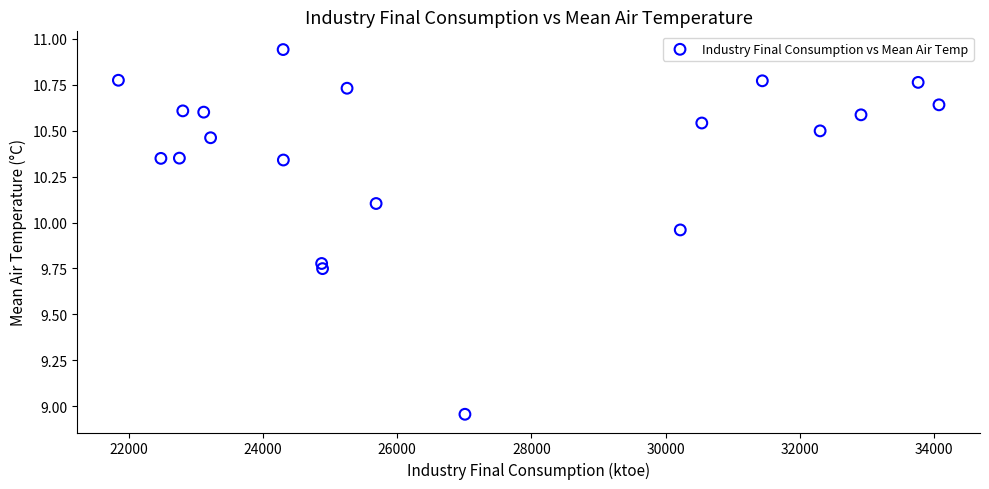

What is the range of Y values (max minus min)?

2.0